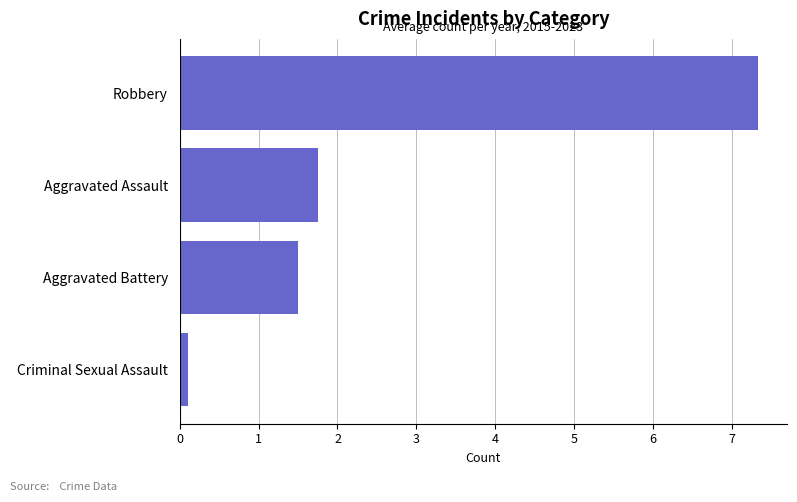

What is the average value?

2.7